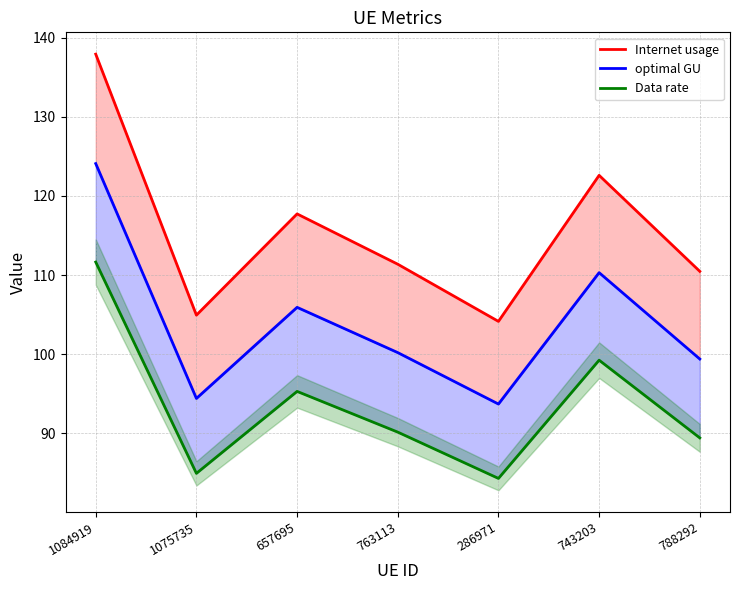

What is the minimum value for Internet usage?

104.2